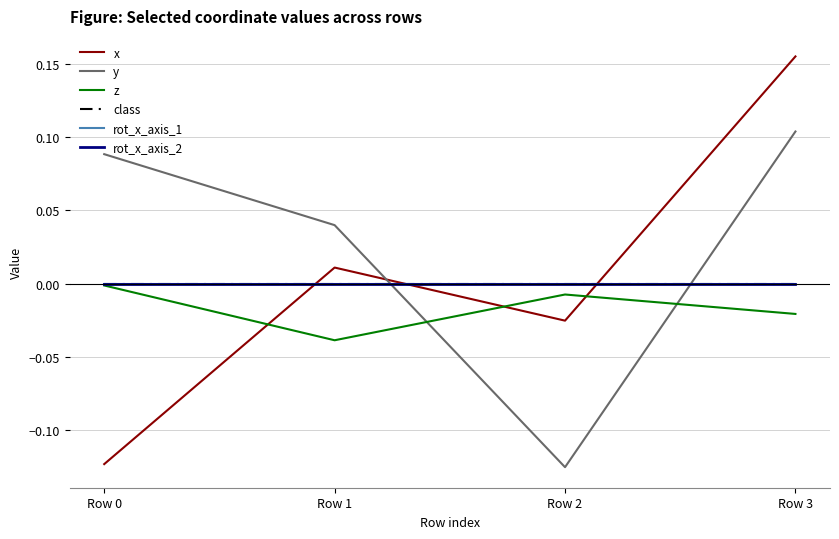

What is the value of the y point at the 4th from the left?

0.1